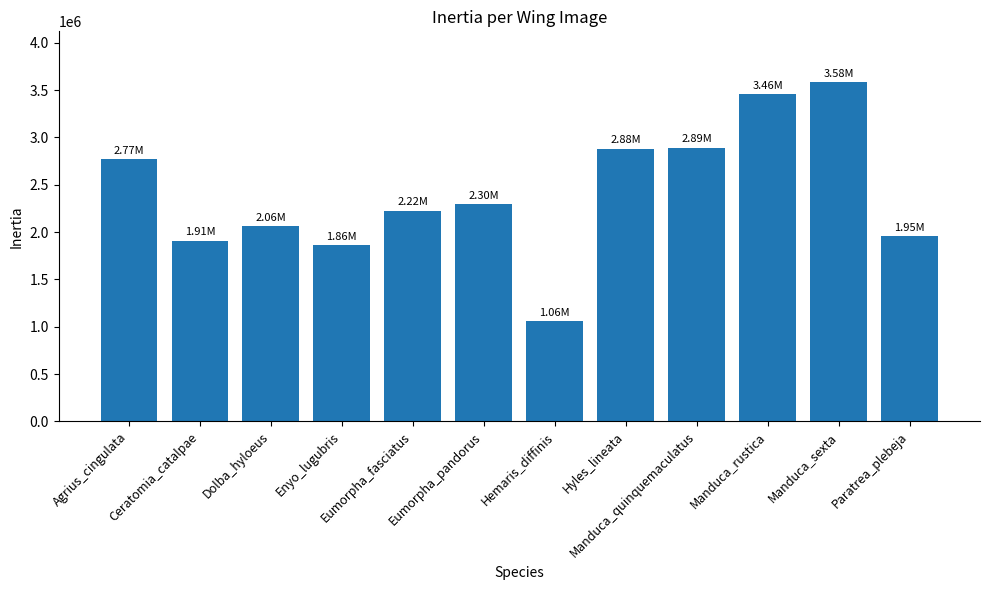

What is the sum of all values?

28941879.9